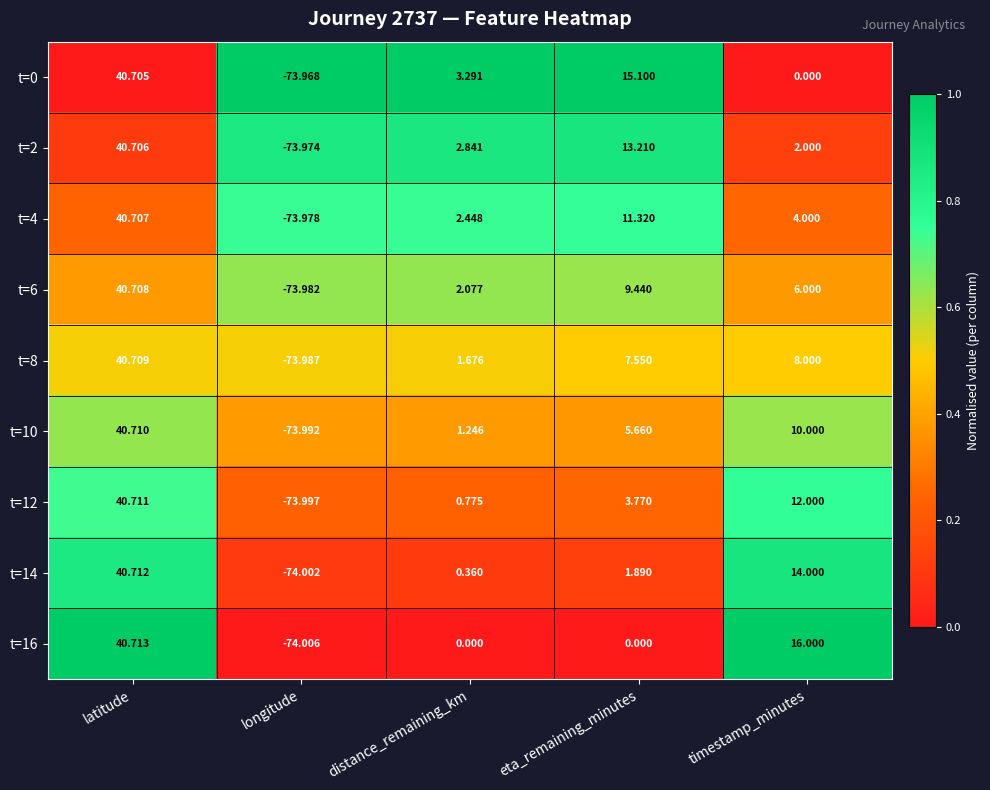

Between latitude and distance_remaining_km, which series saw the biggest shift?

t=16